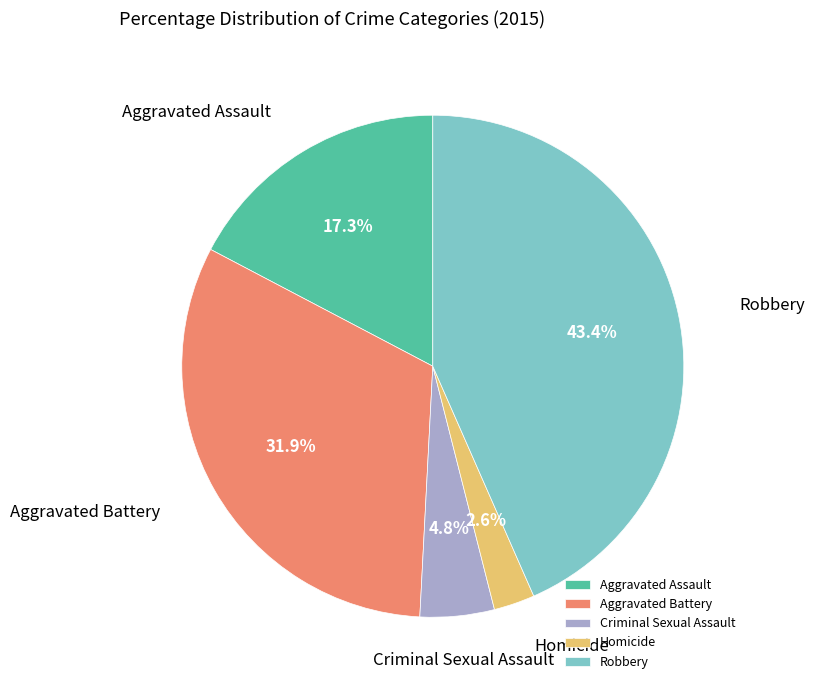

True or false: Homicide accounts for 3% of the total.

True